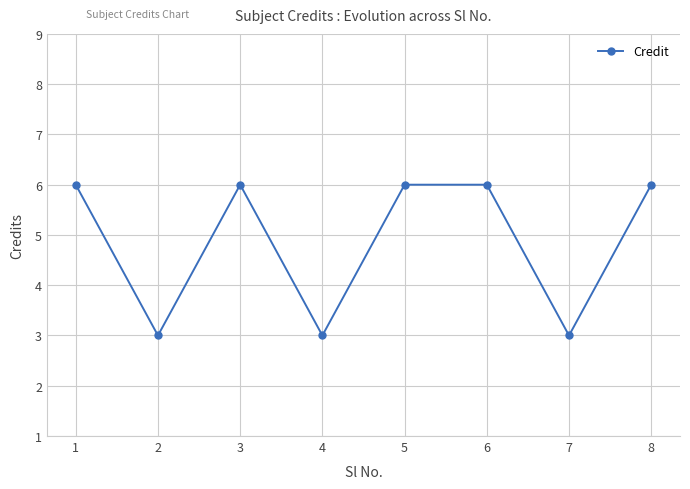

Is this an area chart (filled region under the line)?

No